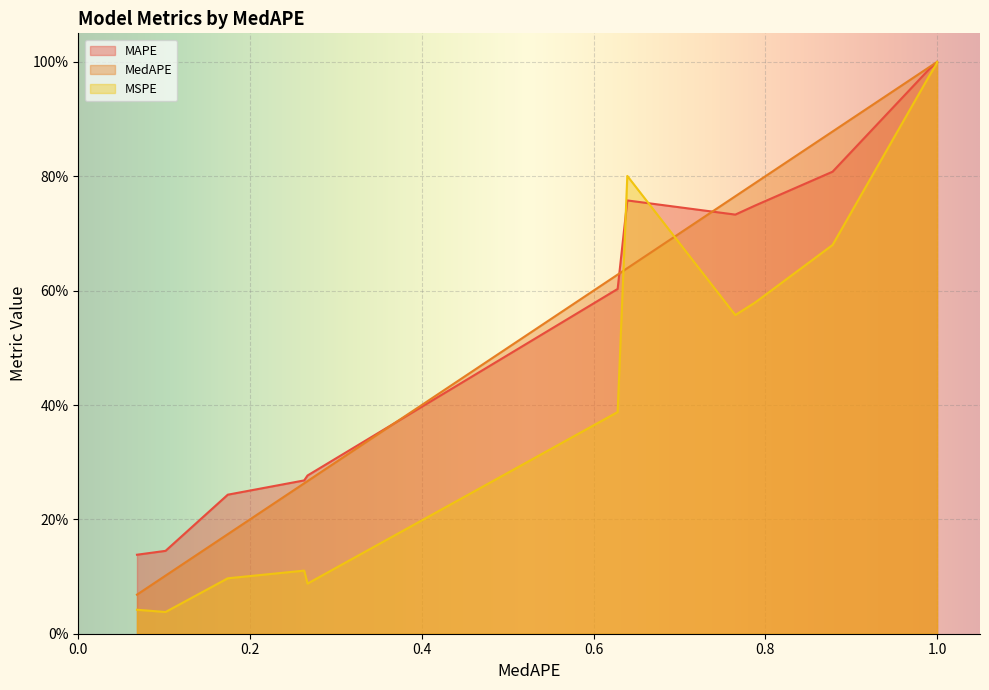

List the series in order of their peak value, highest first.

MAPE, MedAPE, MSPE